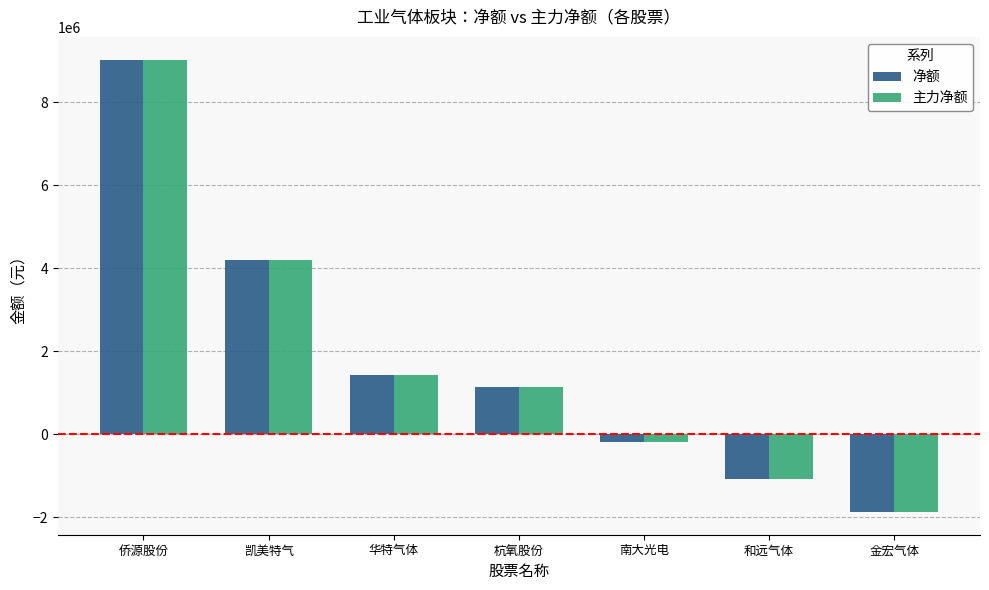

At how many categories does at least one series exceed 6933211?

1